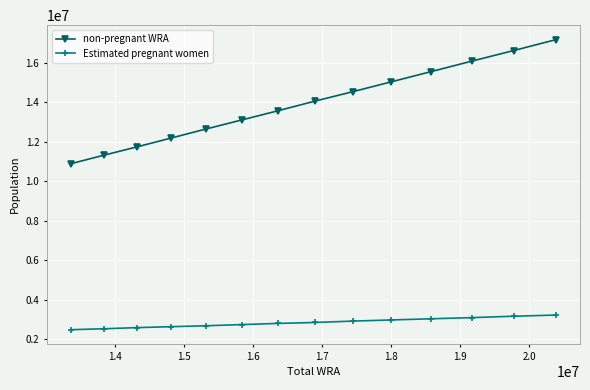

List the series in order of their overall mean, lowest first.

Estimated pregnant women, non-pregnant WRA